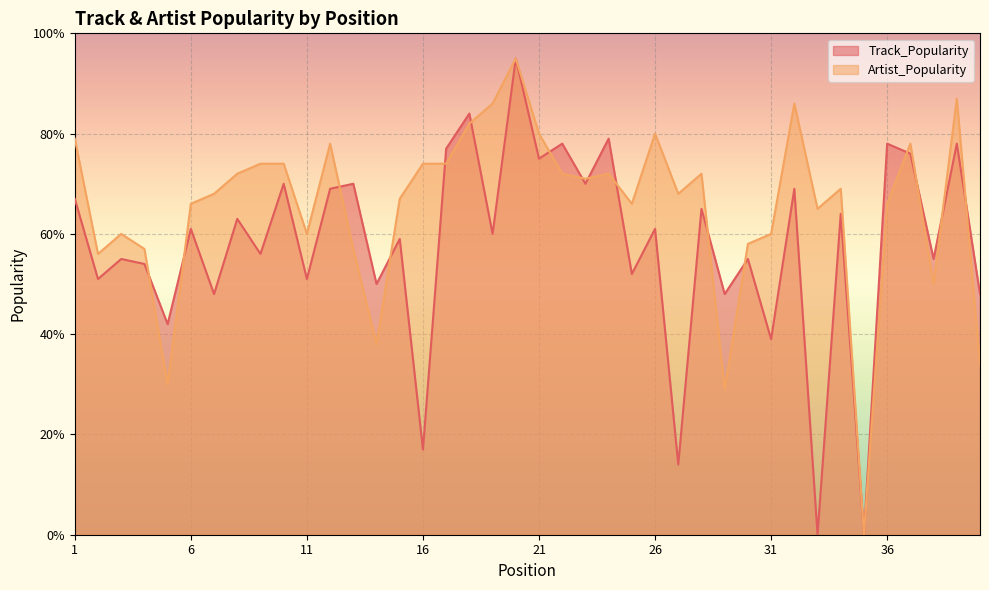

Reading right to left, transcribe all the data shown in this chart.

Track_Popularity: 40=48	39=78	38=55	37=76	36=78	35=0	34=64	33=0	32=69	31=39	30=55	29=48	28=65	27=14	26=61	25=52	24=79	23=70	22=78	21=75	20=95	19=60	18=84	17=77	16=17	15=59	14=50	13=70	12=69	11=51	10=70	9=56	8=63	7=48	6=61	5=42	4=54	3=55	2=51	1=67
Artist_Popularity: 40=34	39=87	38=50	37=78	36=66	35=0	34=69	33=65	32=86	31=60	30=58	29=29	28=72	27=68	26=80	25=66	24=72	23=71	22=72	21=80	20=95	19=86	18=82	17=74	16=74	15=67	14=38	13=57	12=78	11=60	10=74	9=74	8=72	7=68	6=66	5=30	4=57	3=60	2=56	1=79